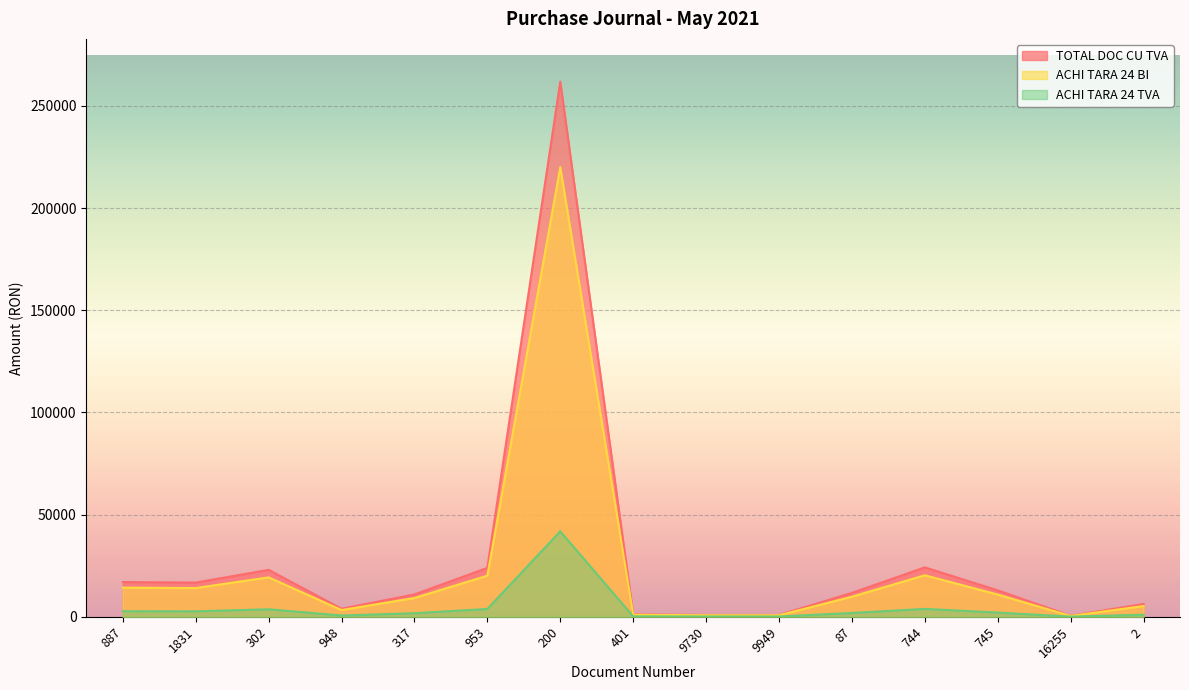

What is the spread (max minus min) of values at 744?

20312.6